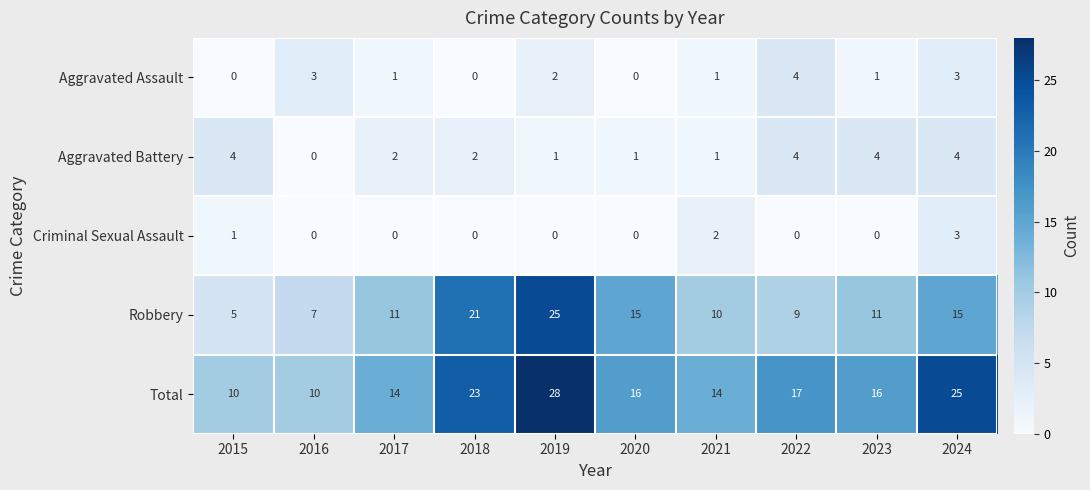

At how many categories does at least one series exceed 27?

1